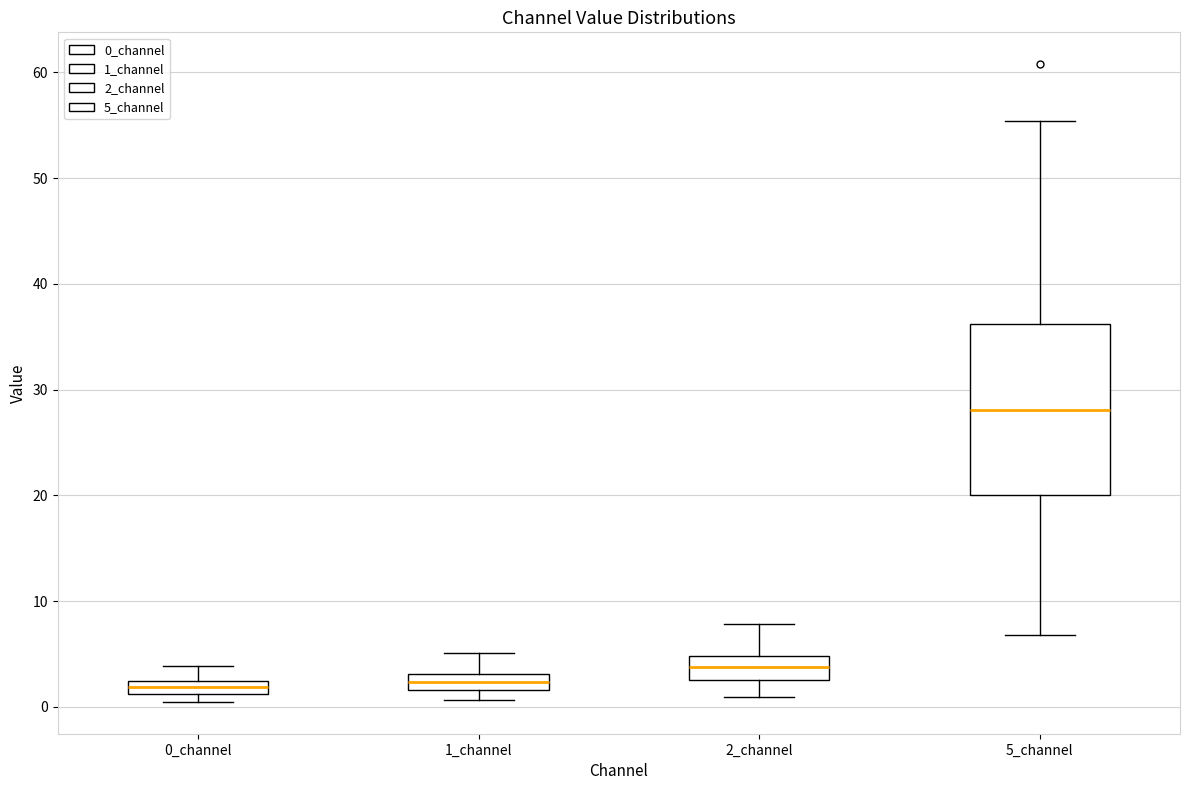

Where does the upper whisker of the box for 0_channel end on the y-axis? The values are not printed on the chart, so give them approximately, as read against the axis.

4